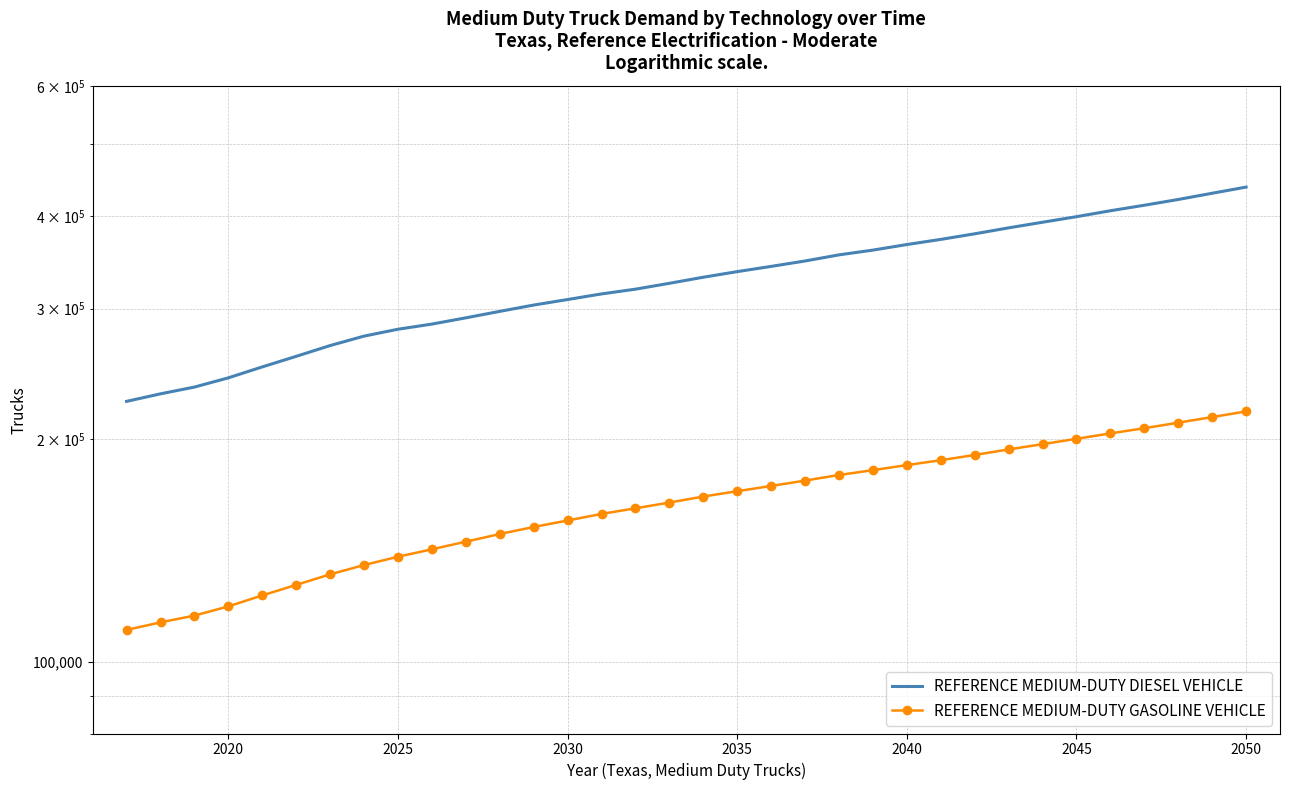

Reading right to left, extract all data points from this chart.

REFERENCE MEDIUM-DUTY DIESEL VEHICLE: 437884.7	429541.0	421317.0	413821.1	406800.9	399362.5	392518.2	385728.5	378643.1	372103.2	366203.4	359920.9	354639.1	347948.3	342132.1	336614.0	330799.0	324592.9	318734.1	314061.9	308622.2	303365.9	297459.4	291537.9	285926.4	281384.1	275427.3	267443.7	258629.7	250275.3	241889.8	235054.8	230161.0	224820.5
REFERENCE MEDIUM-DUTY GASOLINE VEHICLE: 217900.0	214100.0	210400.0	206800.0	203500.0	200100.0	196800.0	193600.0	190300.0	187200.0	184400.0	181500.0	178800.0	175700.0	172800.0	170000.0	167200.0	164100.0	161200.0	158400.0	155200.0	152100.0	148800.0	145300.0	141900.0	138650.0	135120.0	131253.0	127030.1	122926.7	118808.1	115451.0	113047.3	110424.2